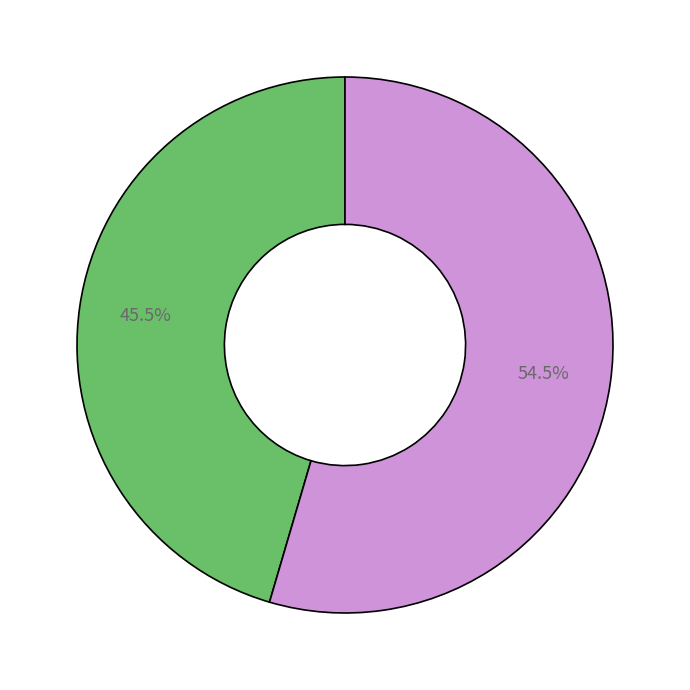

Is there a majority slice in this chart?

Yes